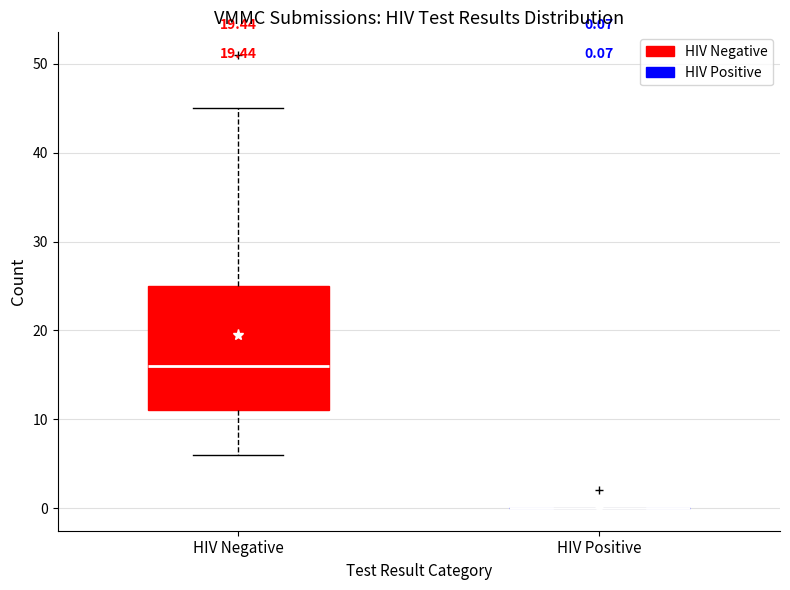

Which box is the tallest, from its lower edge to its upper edge?

HIV Negative